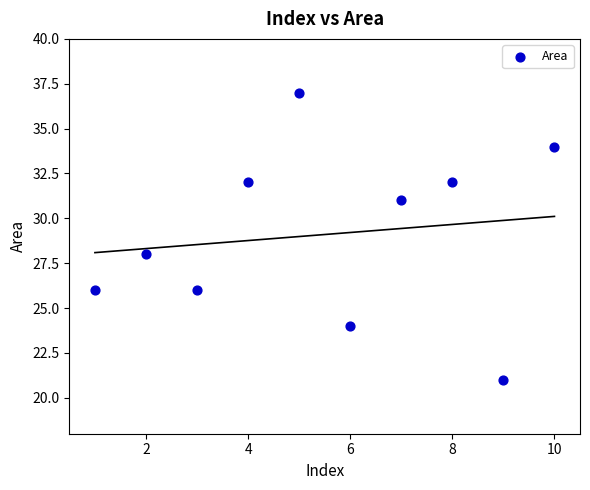

What is the range of Y values (max minus min)?

16